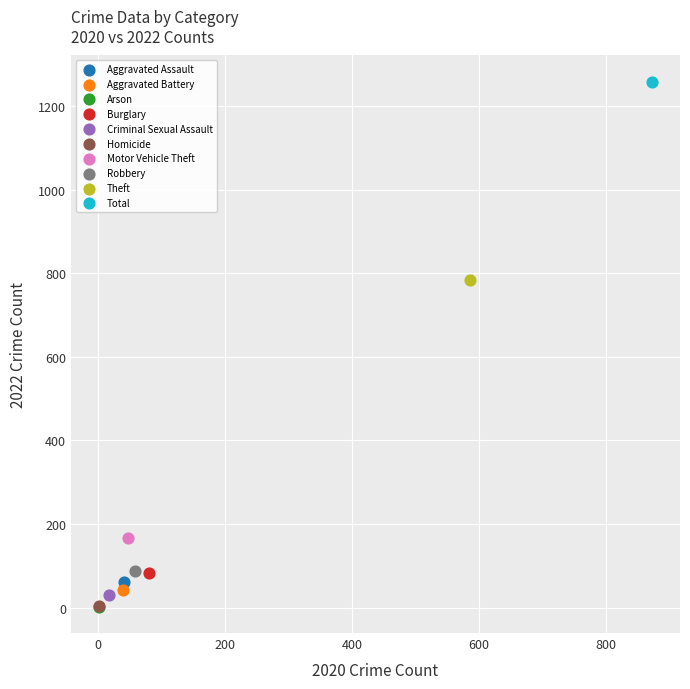

What are all the series names shown in the legend?

Aggravated Assault, Aggravated Battery, Arson, Burglary, Criminal Sexual Assault, Homicide, Motor Vehicle Theft, Robbery, Theft, Total